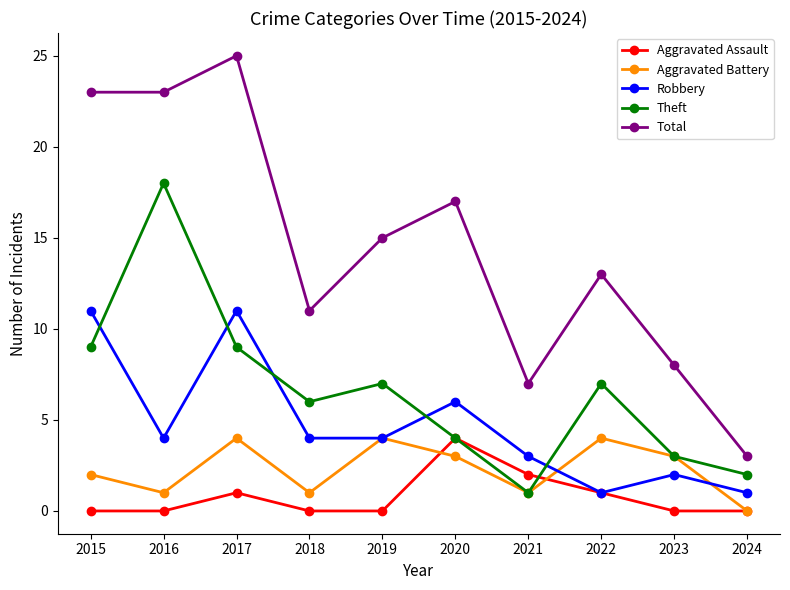

Reading left to right, what are all the values shown in this chart?

Aggravated Assault: 0	0	1	0	0	4	2	1	0	0
Aggravated Battery: 2	1	4	1	4	3	1	4	3	0
Robbery: 11	4	11	4	4	6	3	1	2	1
Theft: 9	18	9	6	7	4	1	7	3	2
Total: 23	23	25	11	15	17	7	13	8	3